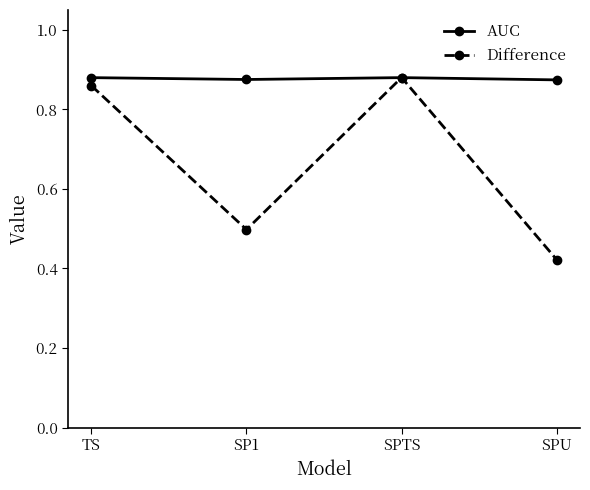

Which category has the lowest value across all series?

SPU